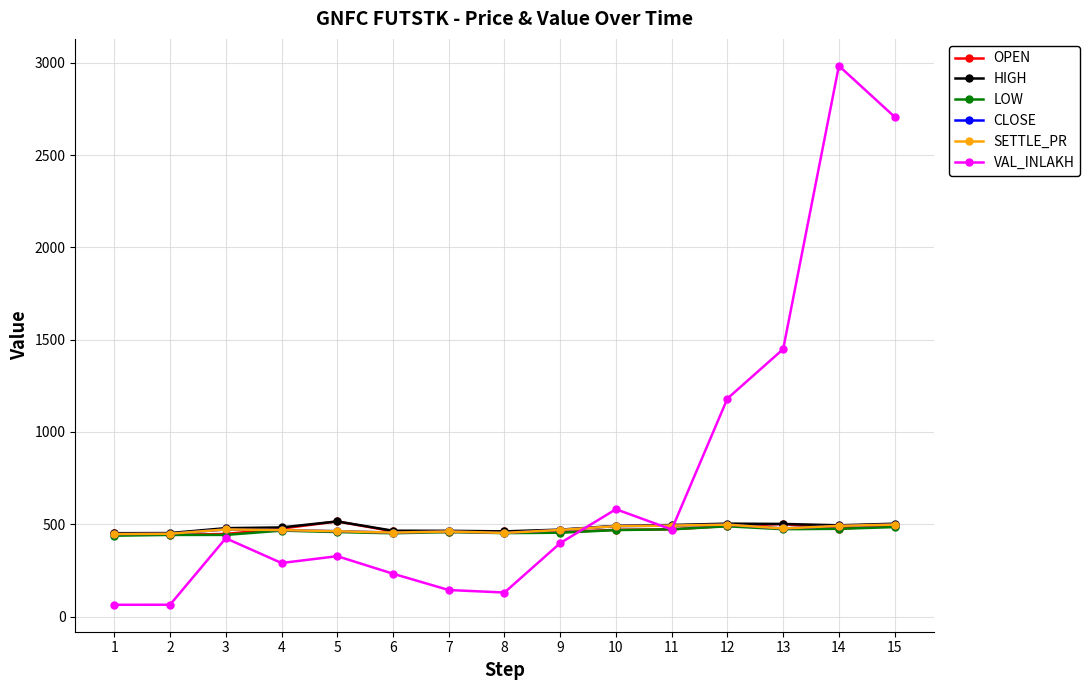

Reading left to right, transcribe all the data shown in this chart.

OPEN: 450.8	442.4	447.4	476.8	515.5	461.9	457.8	460.9	457.5	470.0	472.7	491.0	501.4	476.2	491.5
HIGH: 451.6	452.4	479.0	482.9	515.5	465.1	464.6	461.6	470.9	491.5	496.0	503.4	501.8	494.4	503.1
LOW: 438.1	442.4	442.3	465.6	457.8	451.1	457.8	452.1	454.2	468.7	472.7	489.0	473.3	475.4	484.9
CLOSE: 446.9	448.7	472.1	468.6	462.4	454.9	460.9	453.1	469.2	489.9	492.9	497.9	477.2	491.4	498.4
SETTLE_PR: 446.9	448.7	472.1	468.6	462.4	454.9	460.9	453.1	469.2	489.9	492.9	497.9	477.2	491.4	498.4
VAL_INLAKH: 63.9	64.2	424.4	290.2	327.1	232.2	143.8	130.4	398.0	581.6	471.5	1181.0	1448.9	2983.5	2707.0